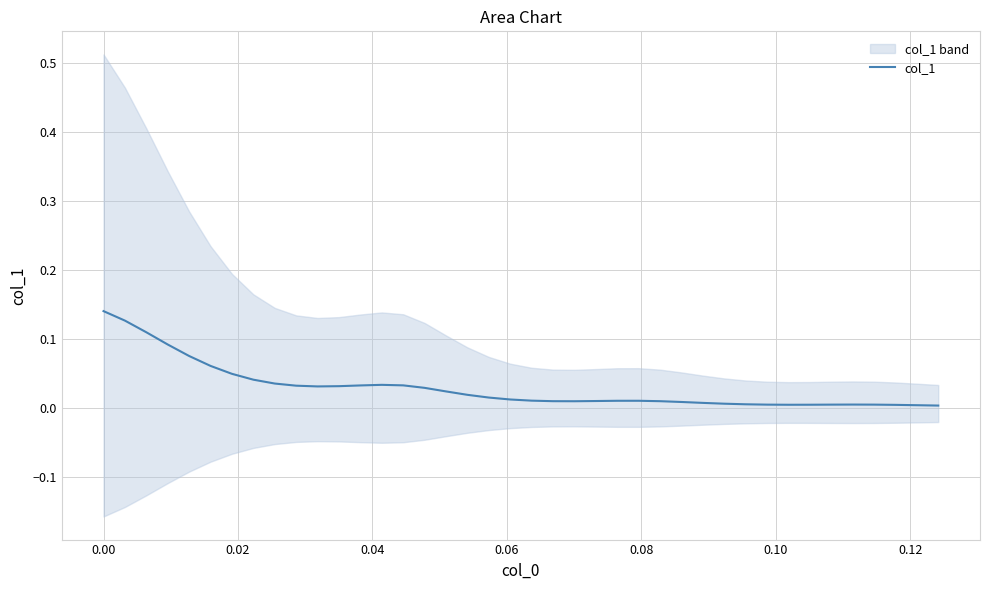

Reading right to left, list all the values displayed in this chart.

0.0	0.0	0.0	0.0	0.0	0.0	0.0	0.0	0.0	0.0	0.0	0.0	0.0	0.0	0.0	0.0	0.0	0.0	0.0	0.0	0.0	0.0	0.0	0.0	0.0	0.0	0.0	0.0	0.0	0.0	0.0	0.0	0.0	0.0	0.1	0.1	0.1	0.1	0.1	0.1